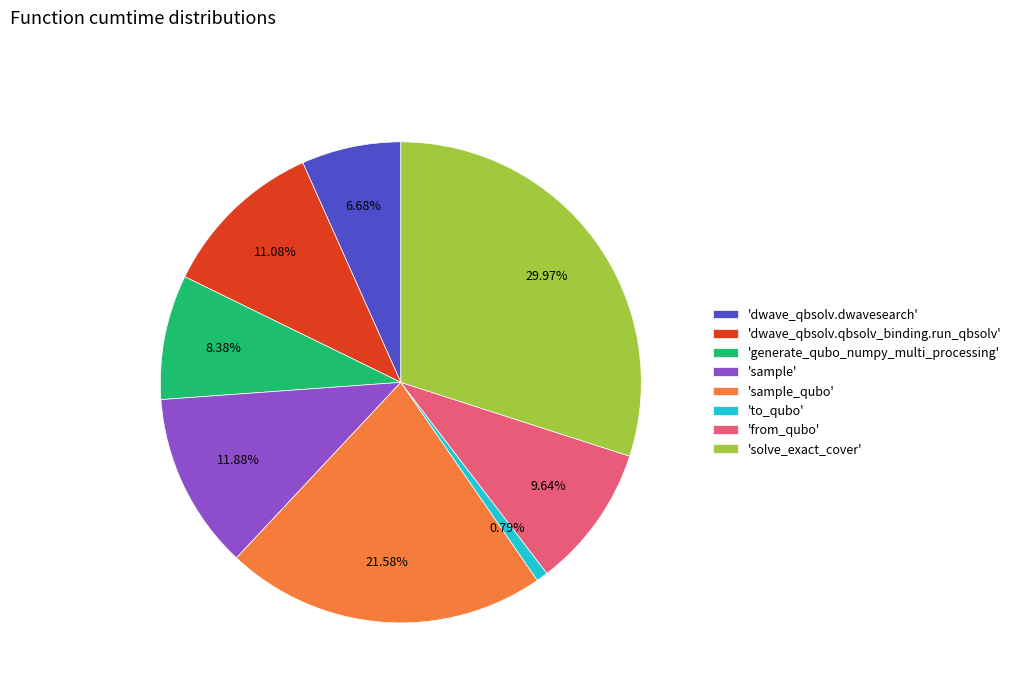

Rank the categories by value from lowest to highest.

'to_qubo', 'dwave_qbsolv.dwavesearch', 'generate_qubo_numpy_multi_processing', 'from_qubo', 'dwave_qbsolv.qbsolv_binding.run_qbsolv', 'sample', 'sample_qubo', 'solve_exact_cover'